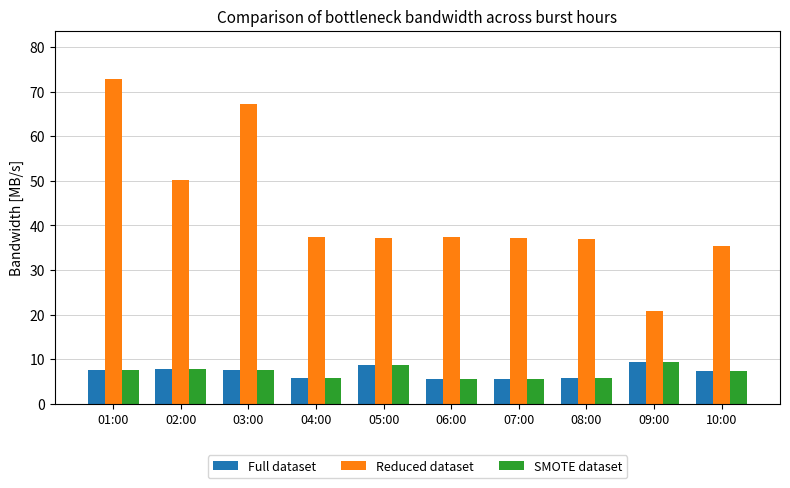

Is it true that SMOTE dataset equals 9.3 at 09:00?

True